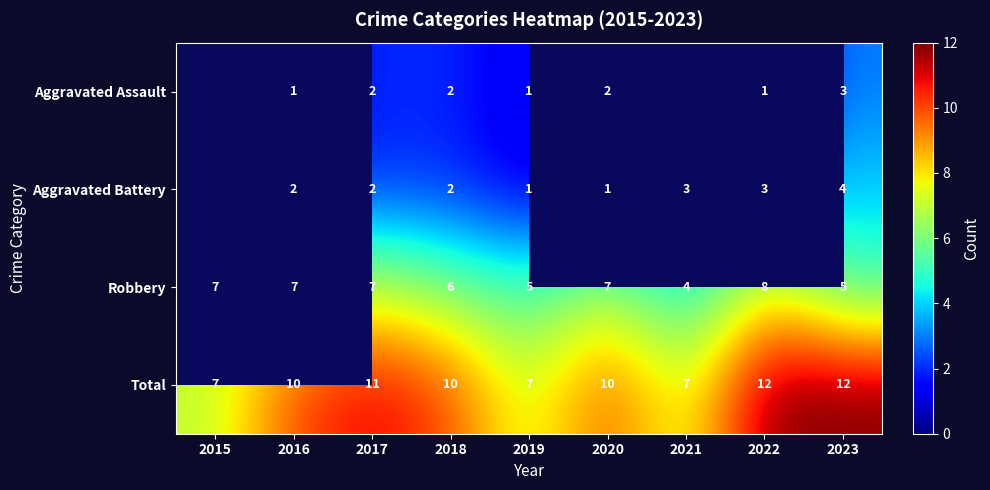

Is it true that Aggravated Assault equals 0.5 at 2019?

False